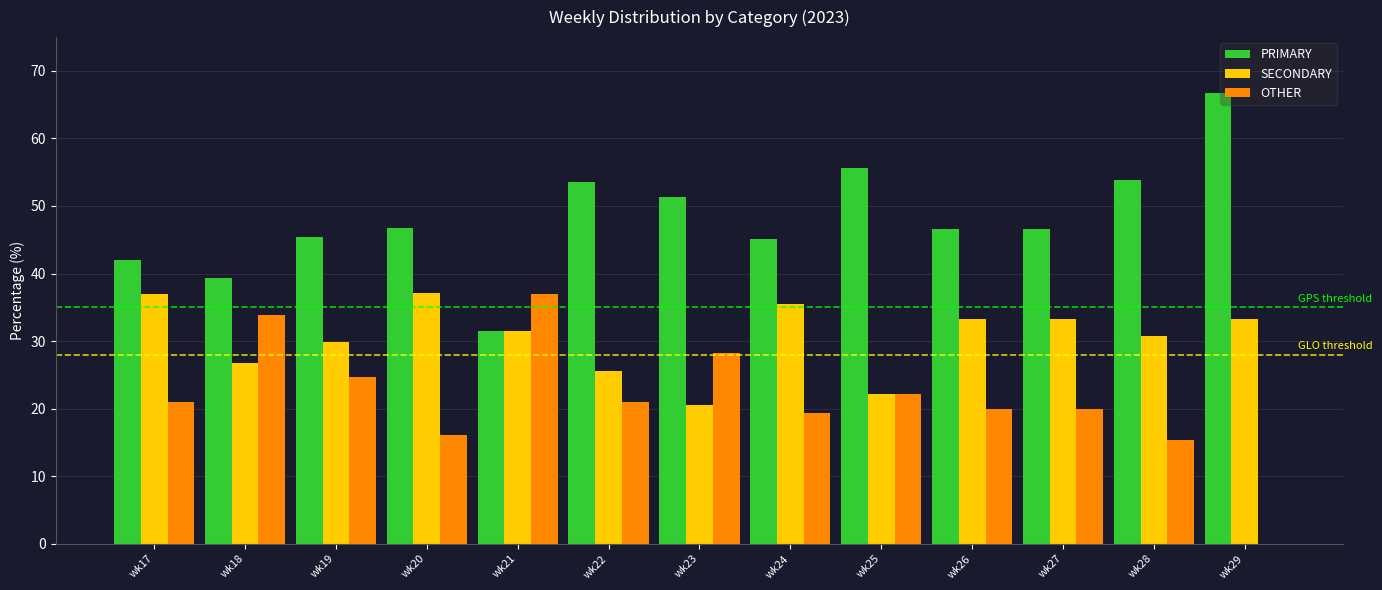

Is the value of SECONDARY at wk19 greater than the value of PRIMARY at wk17?

No